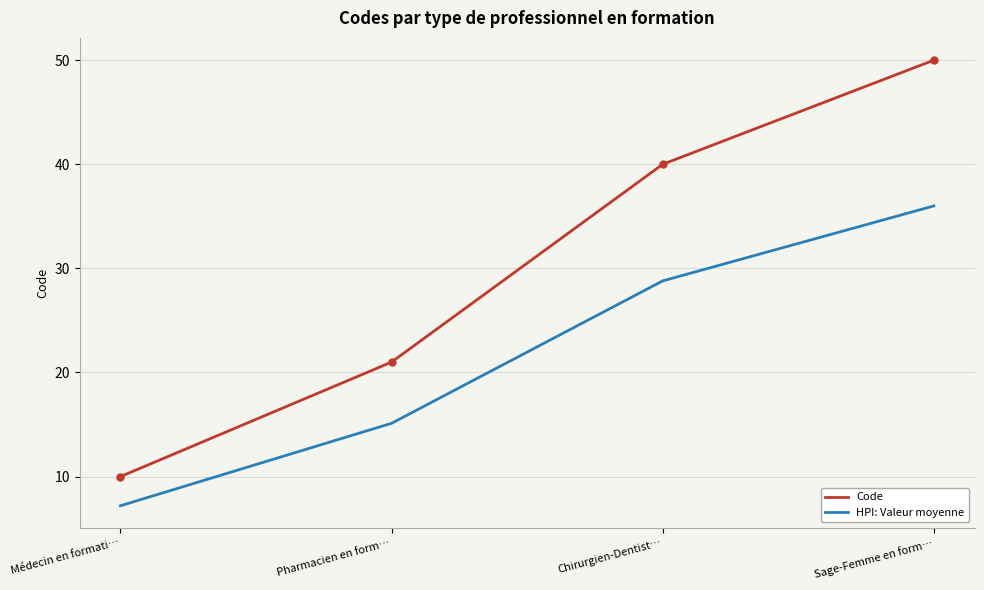

What value does the HPI: Valeur moyenne series have at Médecin en formati…?

7.2